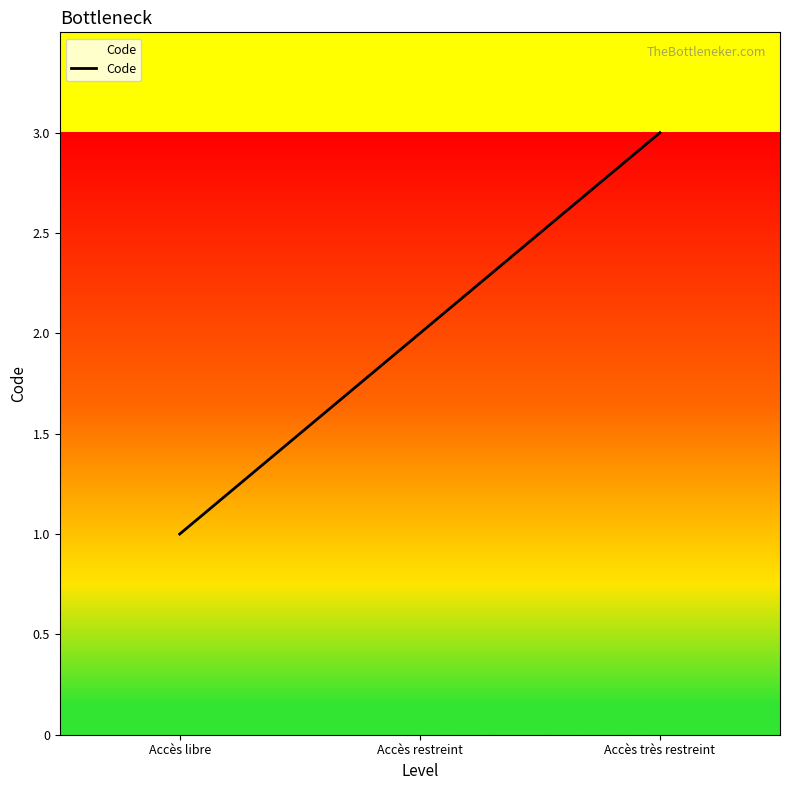

What is the ratio of the value at Accès très restreint to the value at Accès restreint?

1.5